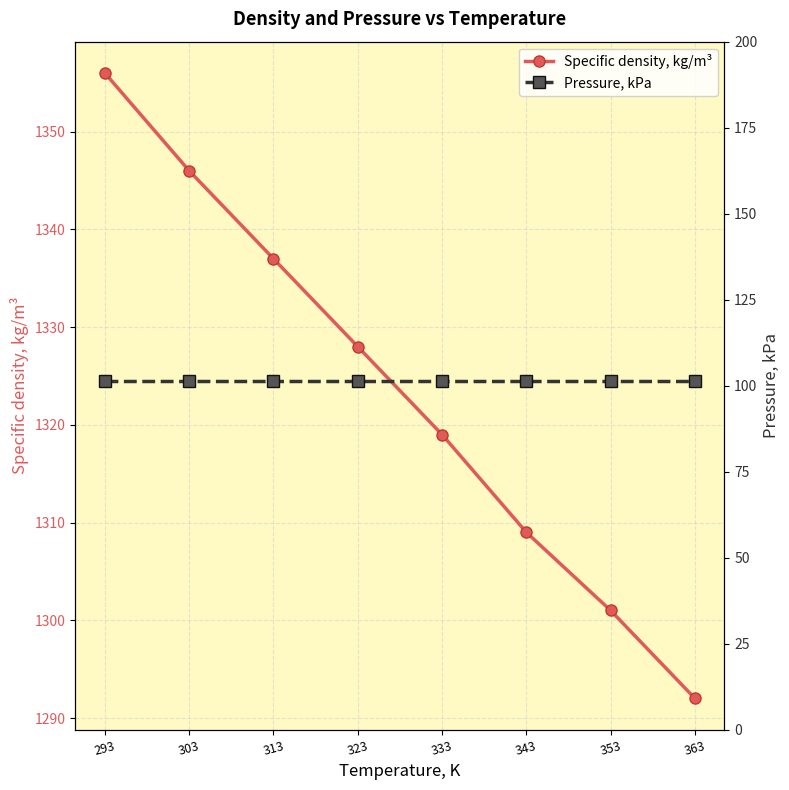

Rank the series by their maximum value, from highest to lowest.

Specific density, kg/m³, Pressure, kPa